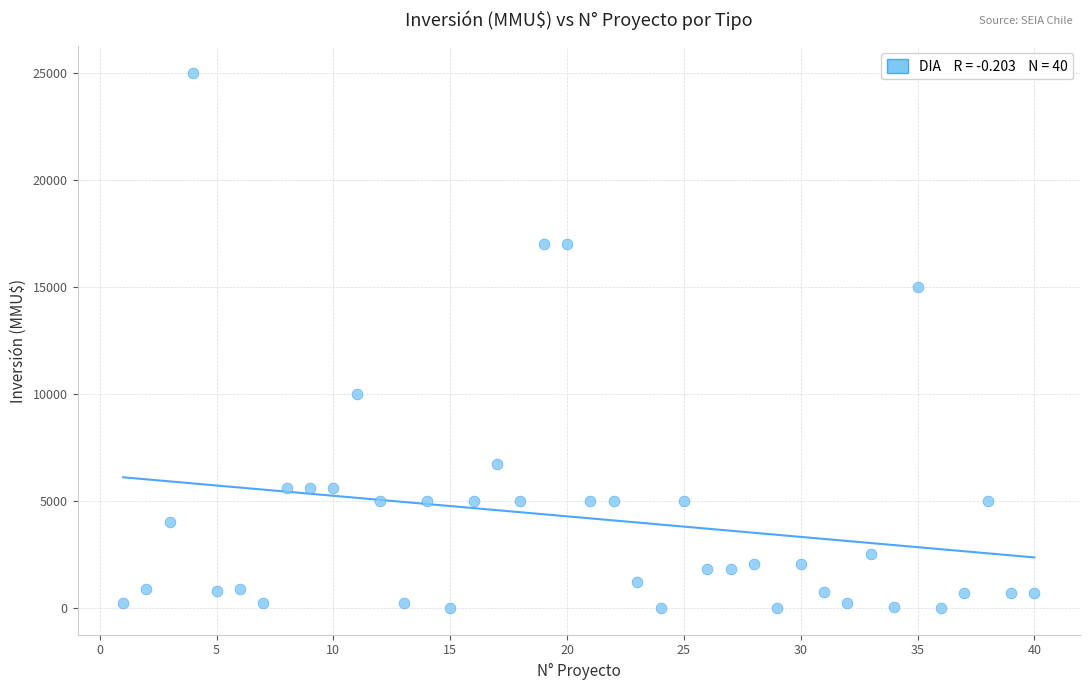

What is the range of Y values (max minus min)?

25000